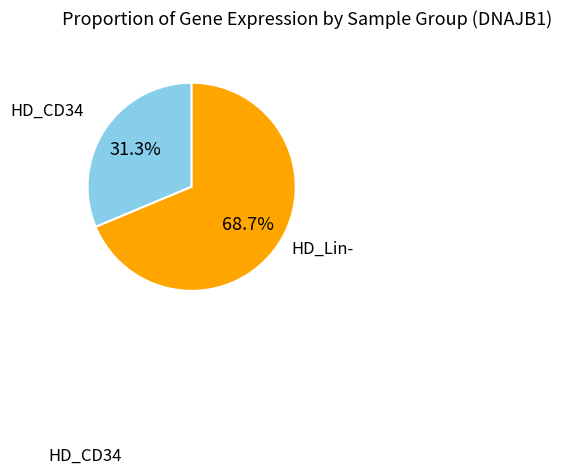

Combined, do HD_Lin- and HD_CD34 account for over 50%?

Yes